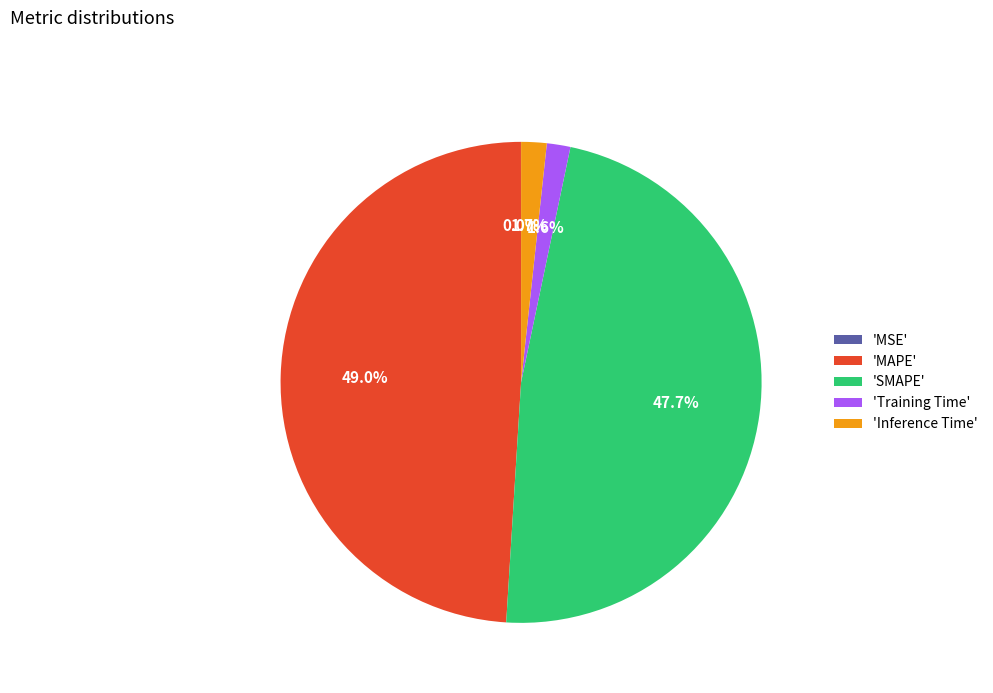

Do 'SMAPE' and 'Training Time' together represent more than half of the pie?

No